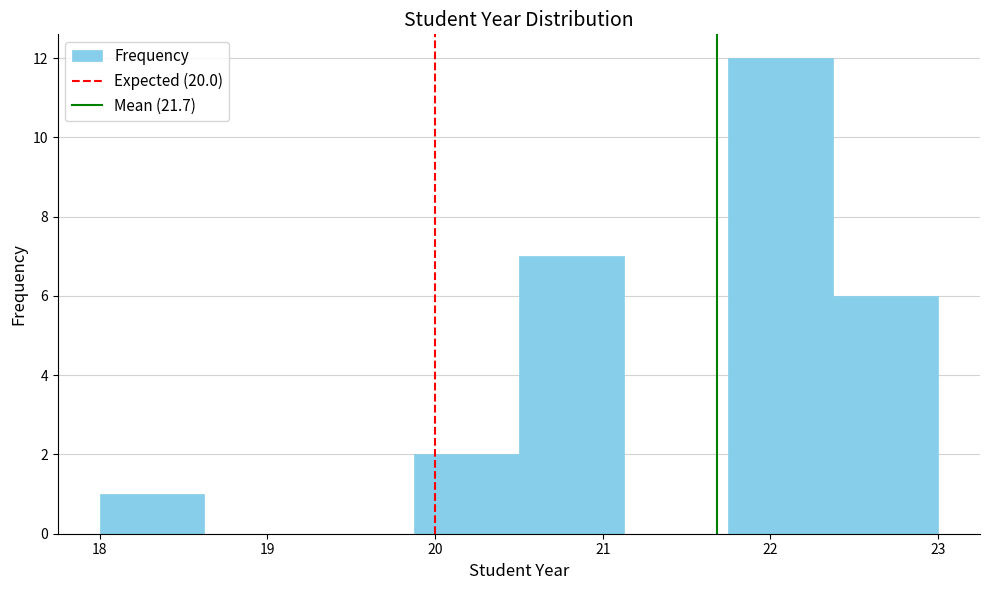

Reading left to right, list every bar in this chart as the range it spans on the x-axis followed by its height. Neither the bar edges nor the heights are printed on the chart, so give them approximately, as read against the axes.

18.0 to 18.6: 1
18.6 to 19.3: 0
19.3 to 19.9: 0
19.9 to 20.5: 2
20.5 to 21.1: 7
21.1 to 21.8: 0
21.8 to 22.4: 12
22.4 to 23.0: 6